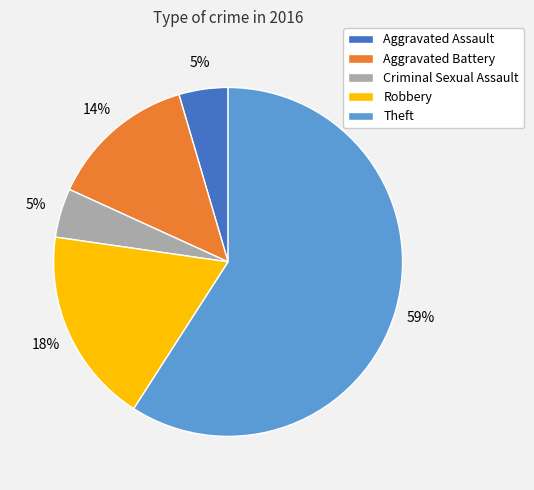

To the nearest percent, what is the difference between the Theft and Robbery slice percentages?

41%